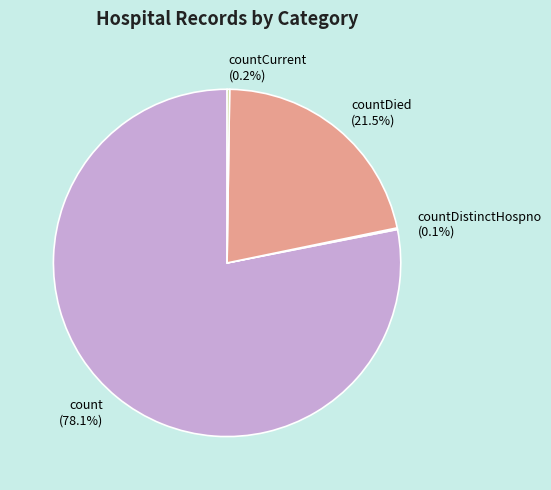

Which has a higher value, count or countDied?

count